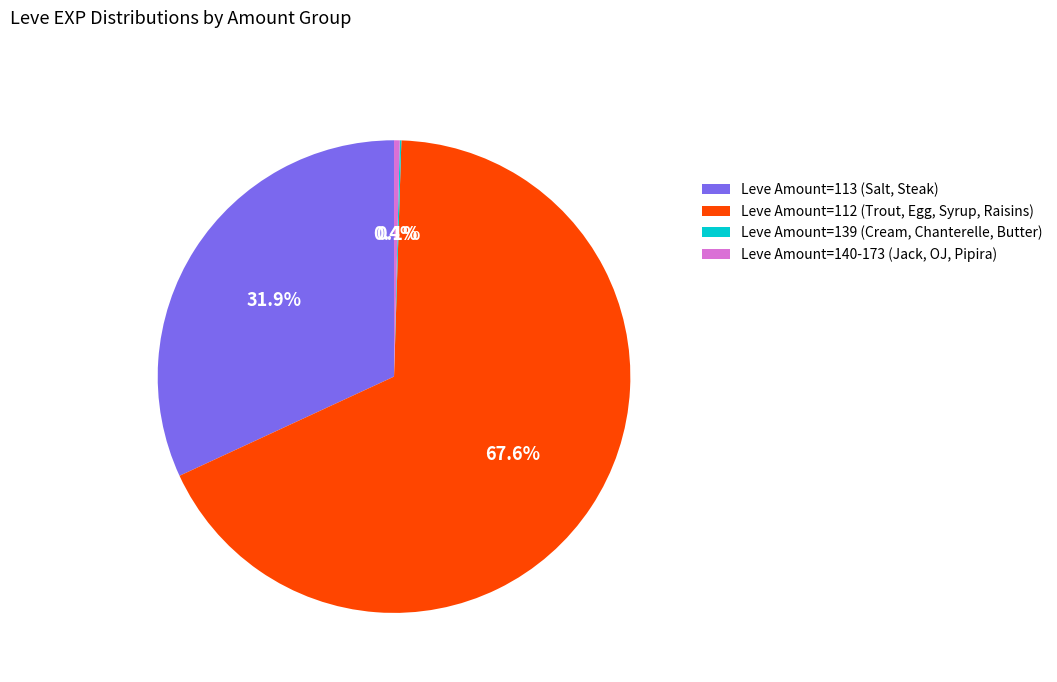

Which category has the biggest portion of the pie?

Leve Amount=112 (Trout, Egg, Syrup, Raisins)